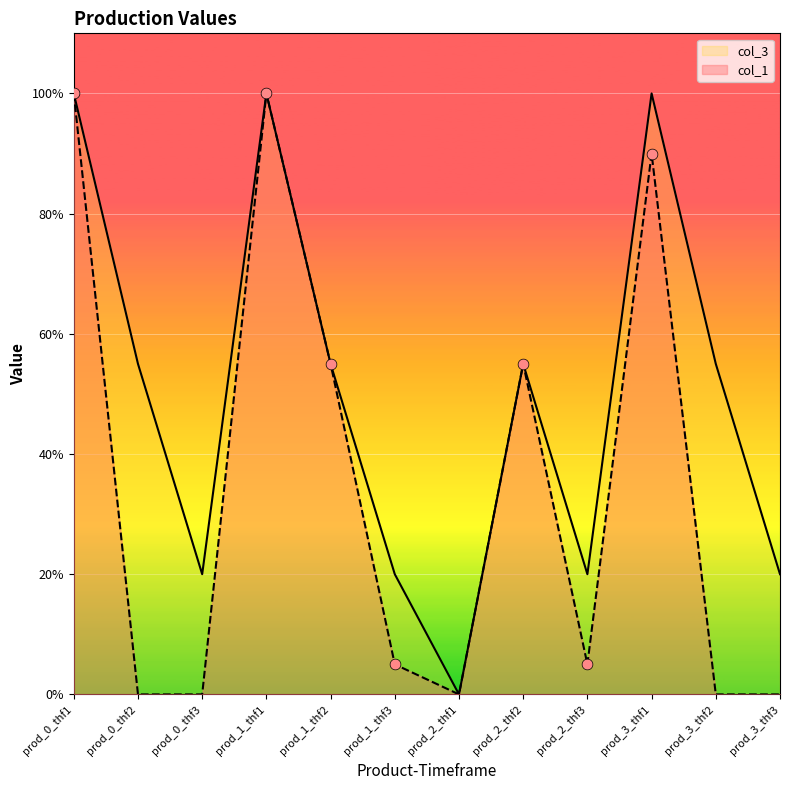

Which series reaches the minimum Y coordinate?

col_1